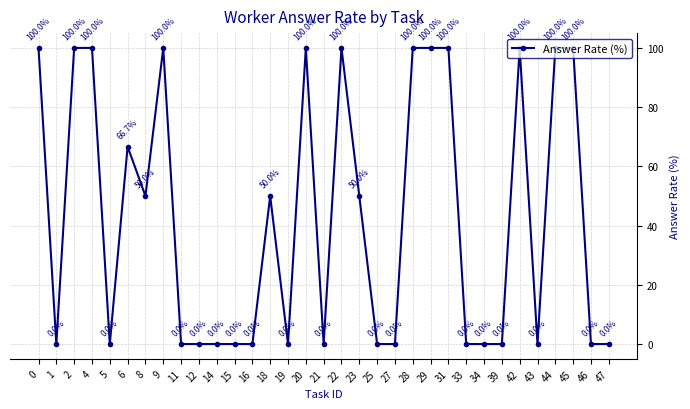

What is the difference between the maximum and minimum values?

100.0